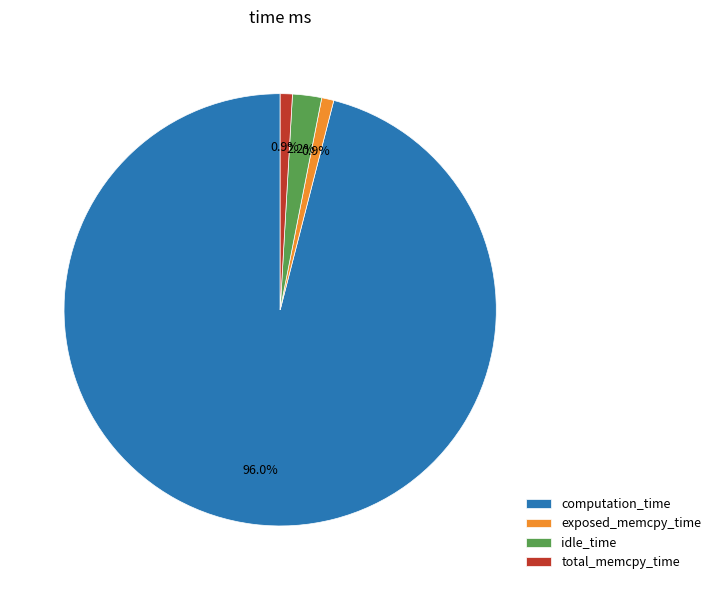

Count the number of slices in the pie.

4